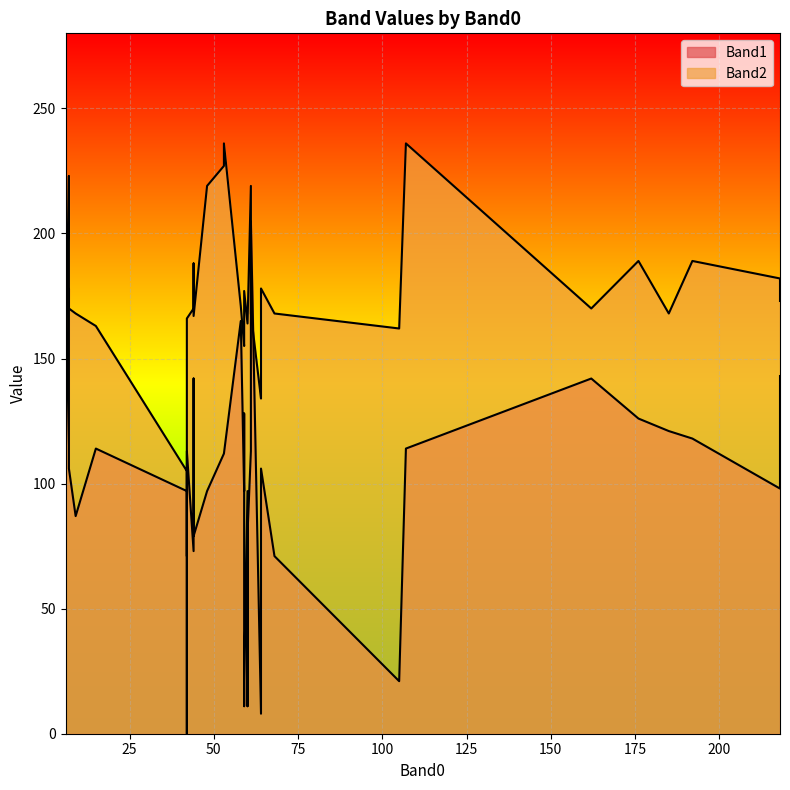

What is the difference between the second highest and second lowest values in the Band1 series?

170